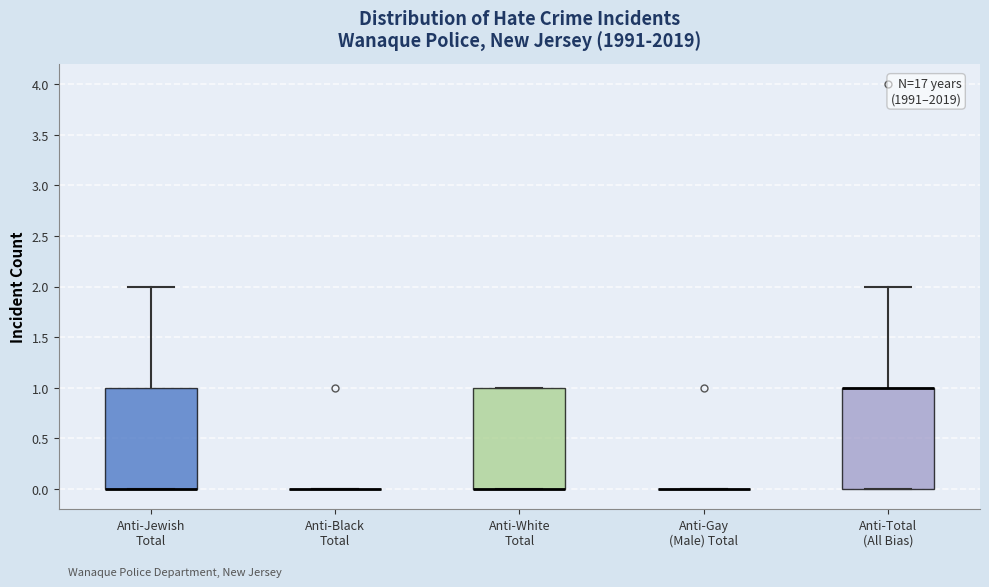

Reading left to right, transcribe this box plot: for each box, give where its median line is, the range the box spans, and where its two whiskers end, as read against the y-axis. The values are not printed on the chart, so give them approximately, as read against the axis.

Anti-Jewish Total: median 0 (drawn on the box's lower edge), box 0 to 1, whiskers 0 to 2
Anti-Black Total: box collapsed to a line at 0, whiskers 0 to 0
Anti-White Total: median 0 (drawn on the box's lower edge), box 0 to 1, whiskers 0 to 1
Anti-Gay (Male) Total: box collapsed to a line at 0, whiskers 0 to 0
Anti-Total (All Bias): median 1 (drawn on the box's upper edge), box 0 to 1, whiskers 0 to 2